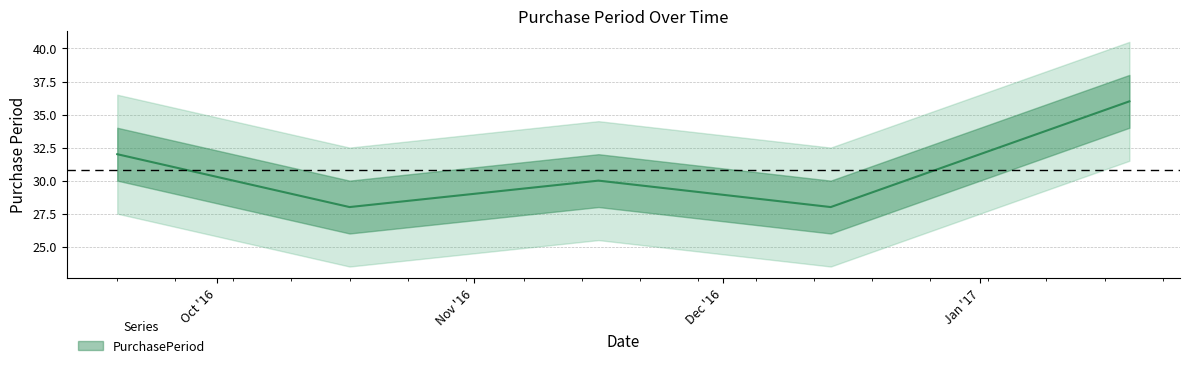

What is the sum of all values?

154